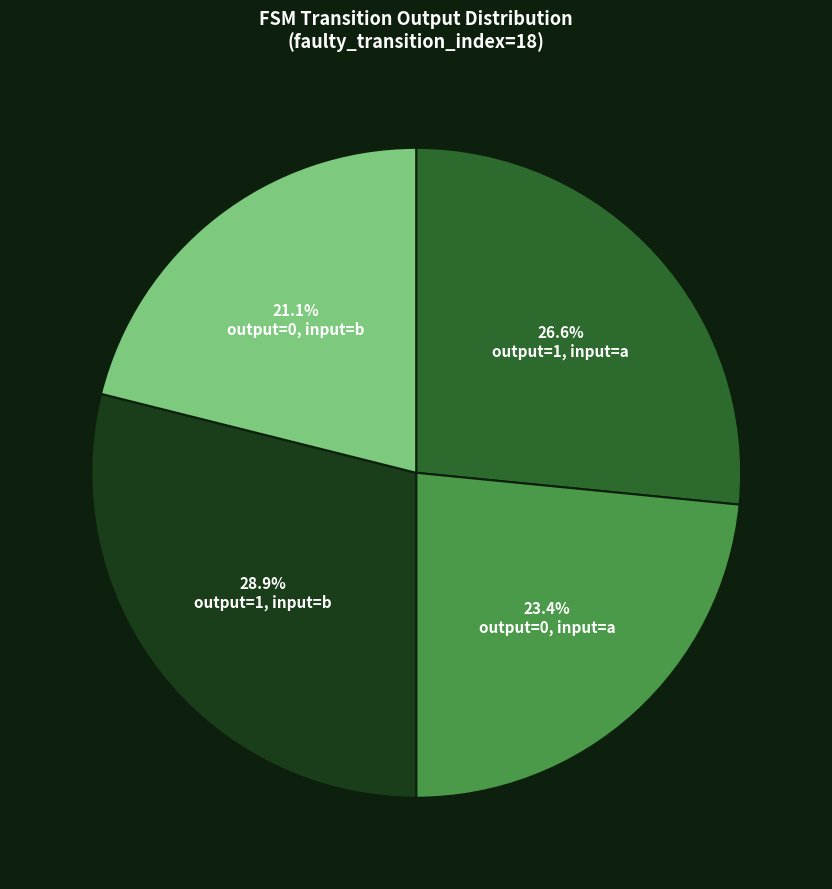

Does any single category account for the majority?

No